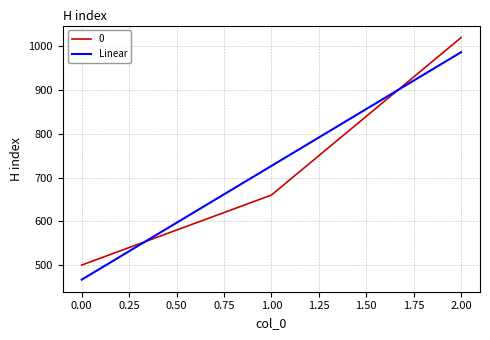

Where does the data first go above 660?

2